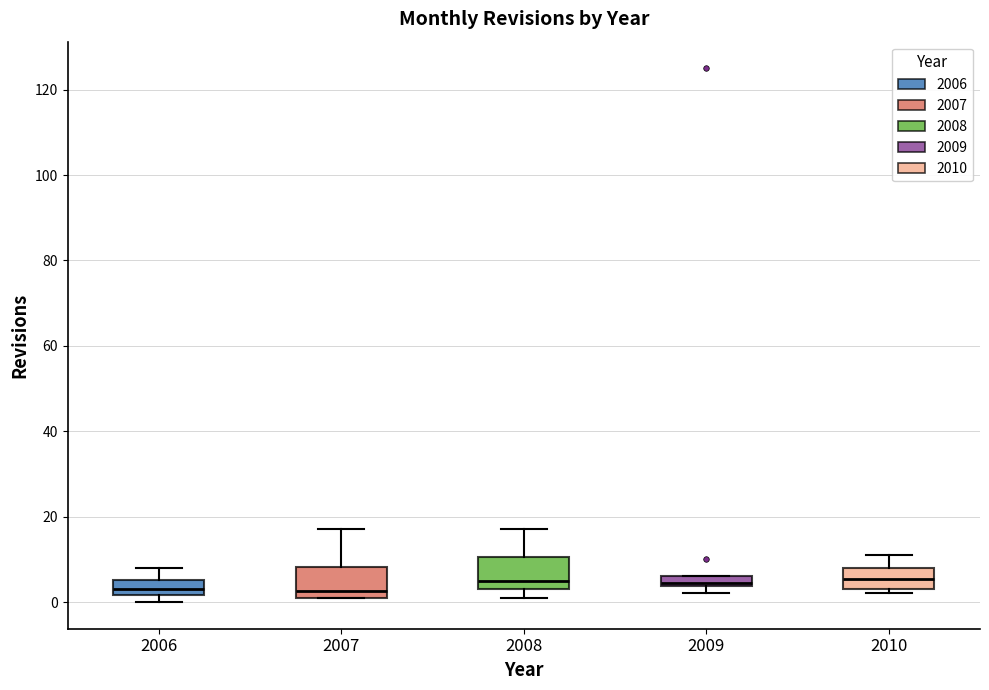

Where is the upper edge of the box at x = 2007 on the y-axis? The values are not printed on the chart, so give them approximately, as read against the axis.

8